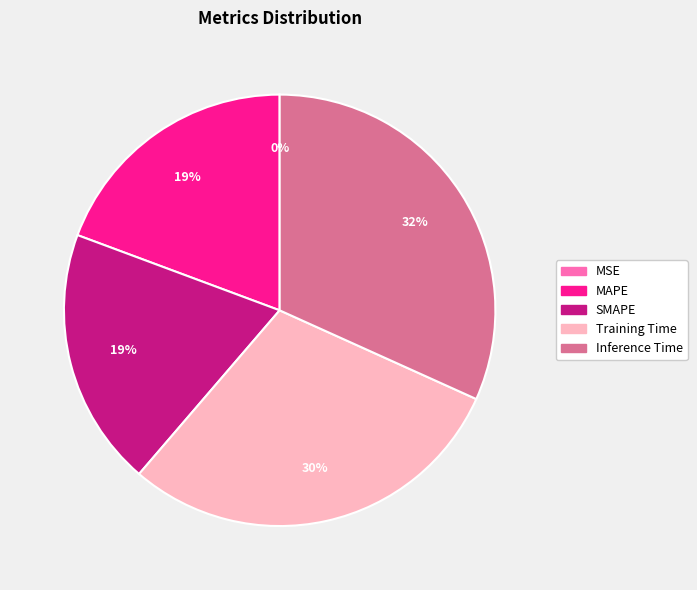

Do Training Time and SMAPE together represent more than half of the pie?

No